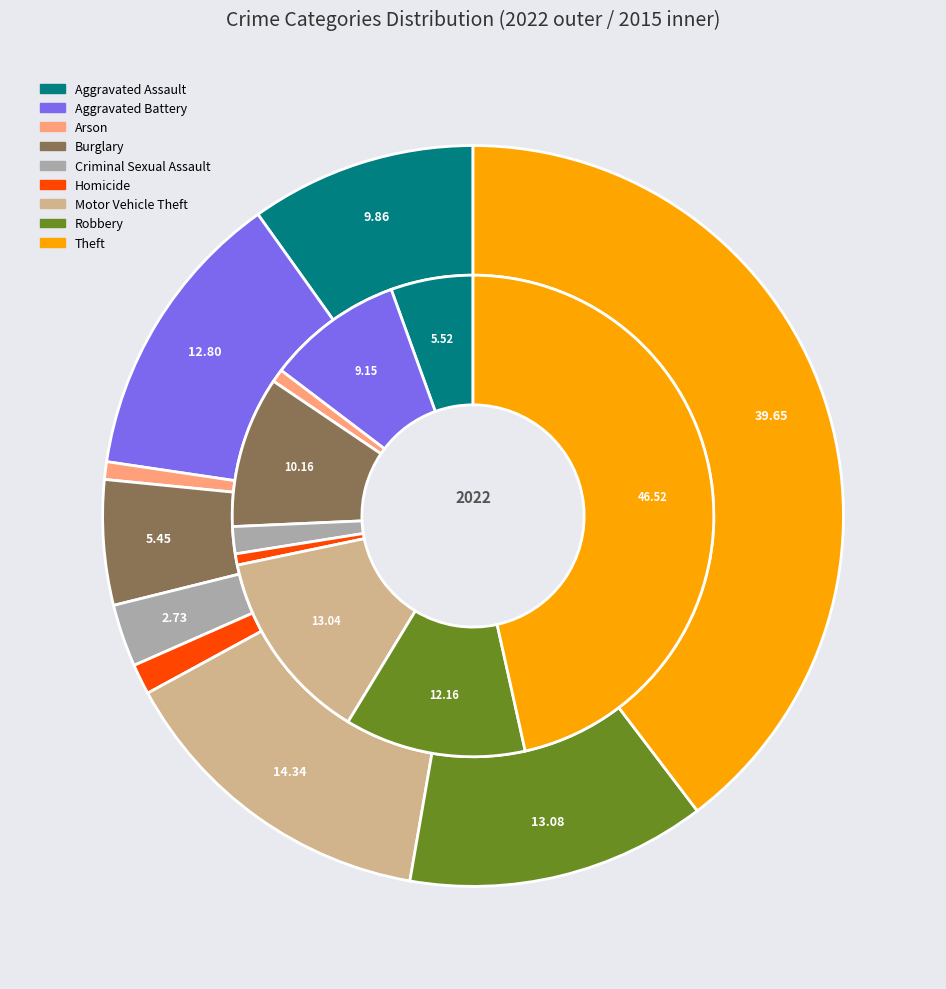

To the nearest percent, what percentage of the pie is Aggravated Assault?

6%